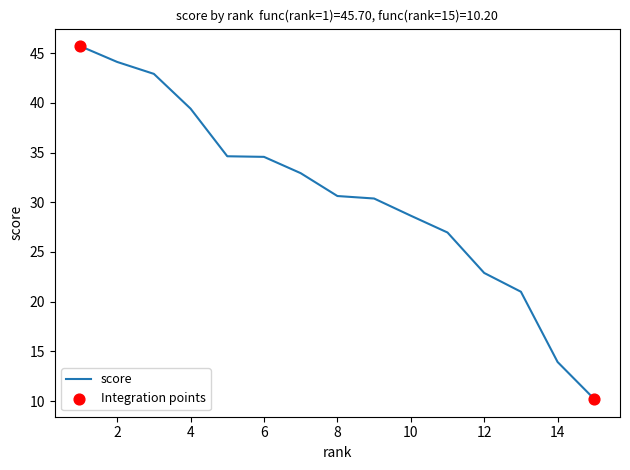

What is the greatest value displayed?

45.7